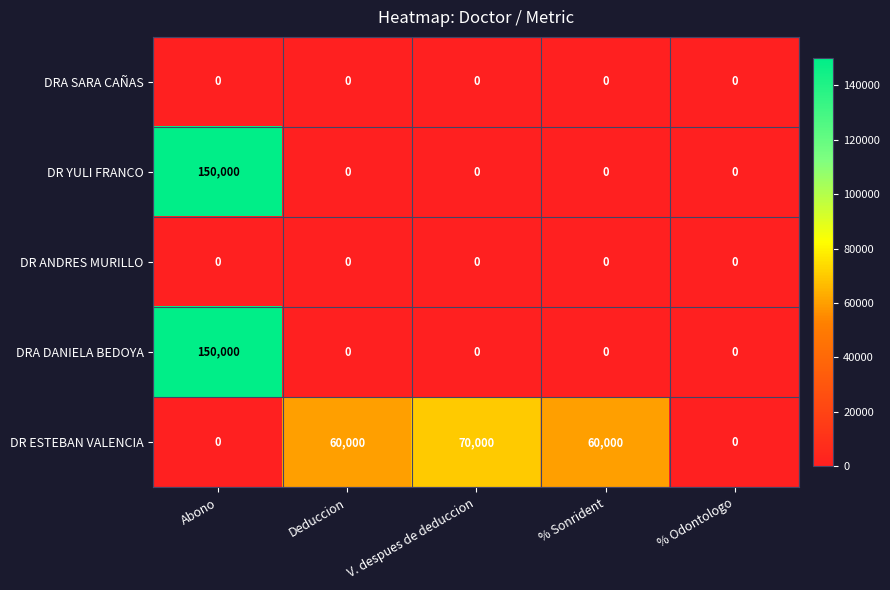

Reading left to right, list all the values displayed in this chart.

DRA SARA CAÑAS: Abono=0	Deduccion=0	V. despues de deduccion=0	% Sonrident=0	% Odontologo=0
DR YULI FRANCO: Abono=150000	Deduccion=0	V. despues de deduccion=0	% Sonrident=0	% Odontologo=0
DR ANDRES MURILLO: Abono=0	Deduccion=0	V. despues de deduccion=0	% Sonrident=0	% Odontologo=0
DRA DANIELA BEDOYA: Abono=150000	Deduccion=0	V. despues de deduccion=0	% Sonrident=0	% Odontologo=0
DR ESTEBAN VALENCIA: Abono=0	Deduccion=60000	V. despues de deduccion=70000	% Sonrident=60000	% Odontologo=0